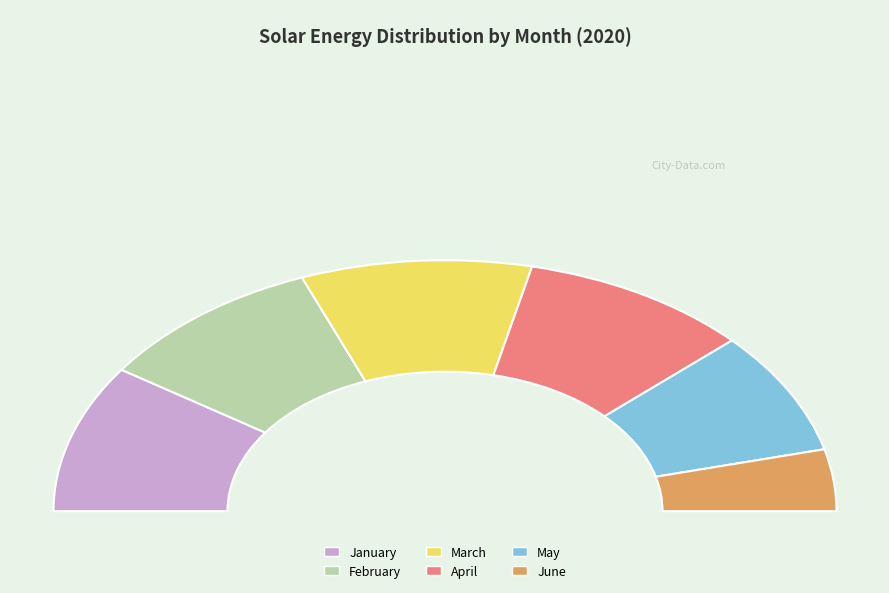

How many segments does this pie chart have?

6